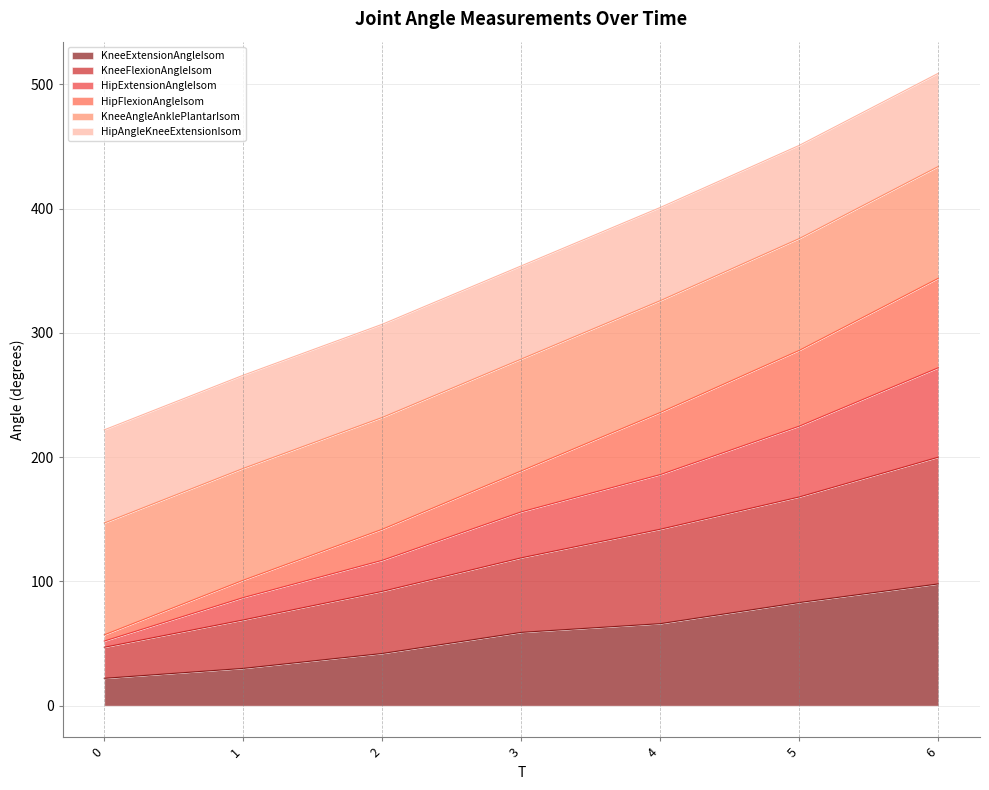

What is the lowest value of the KneeExtensionAngleIsom series?

22